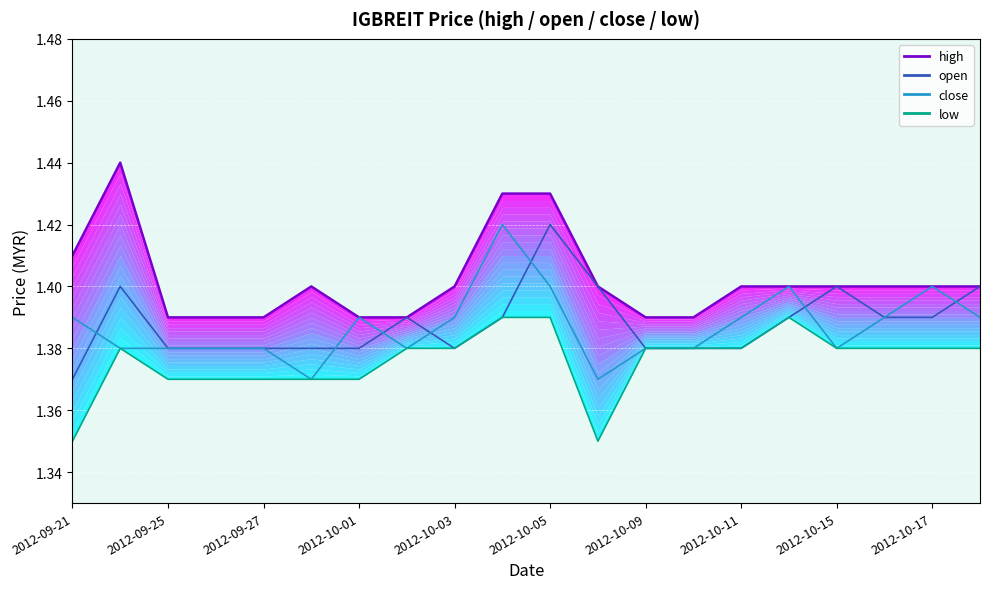

Is this an area chart (filled region under the line)?

No